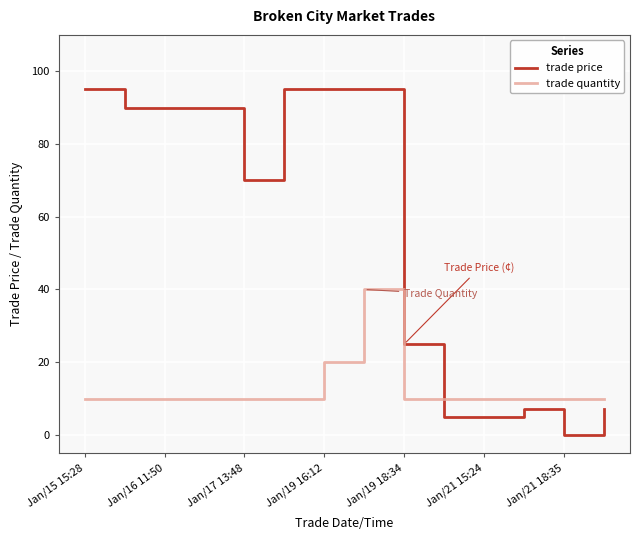

How many times do trade price and trade quantity cross each other?

1